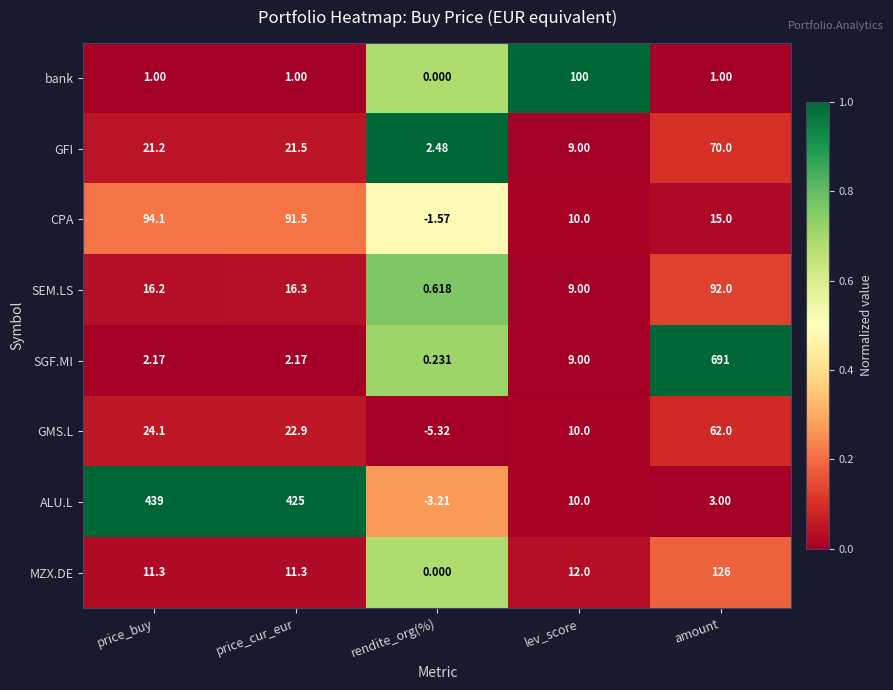

Which label corresponds to the largest value in the chart?

amount